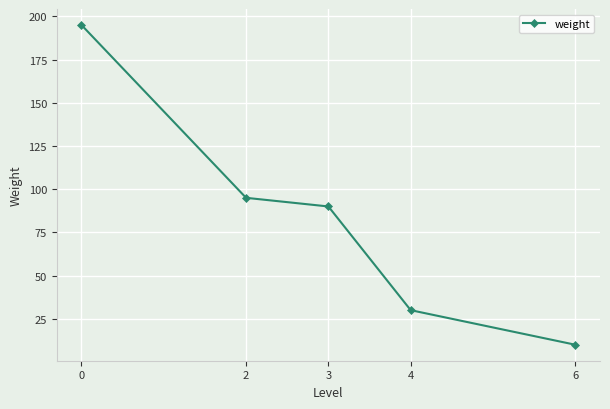

At which label is the value closest to 102?

2